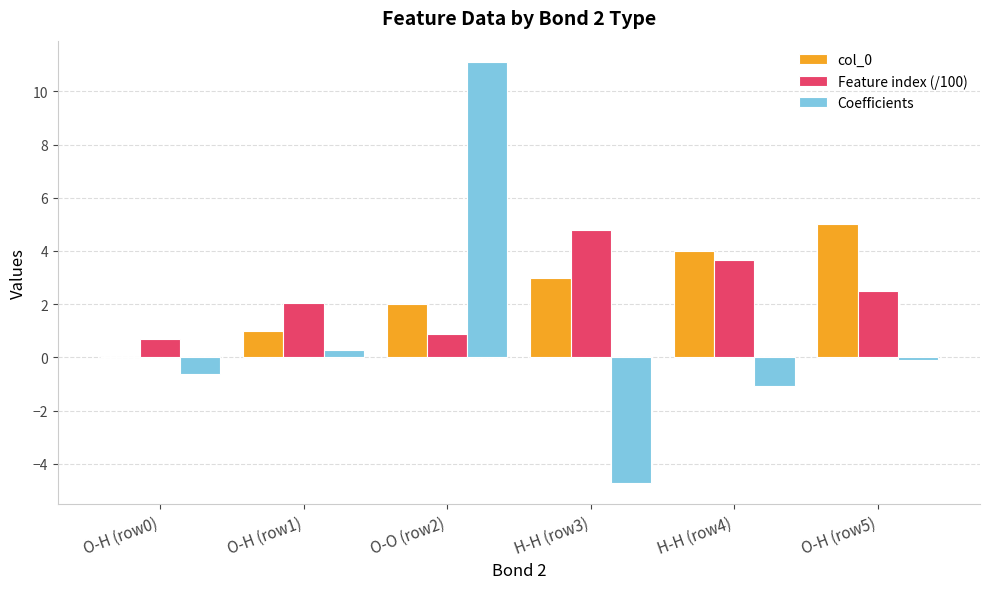

Count the number of categories in the chart.

6